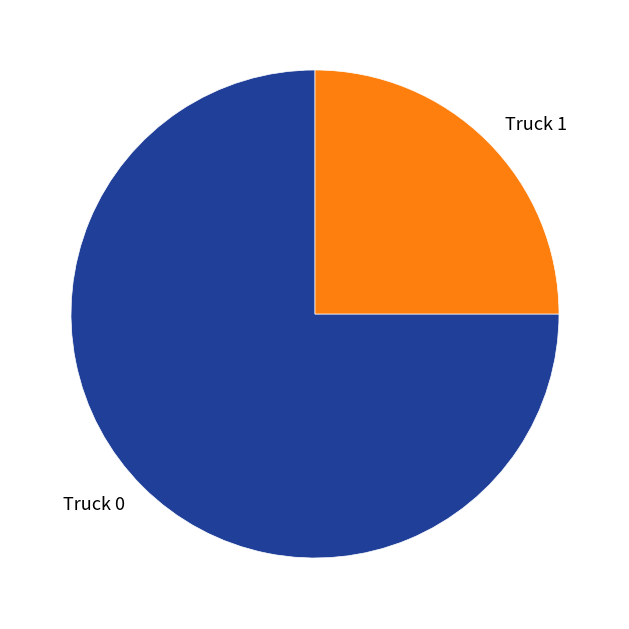

Approximately how many times larger is the value at Truck 1 compared to Truck 0?

0.3